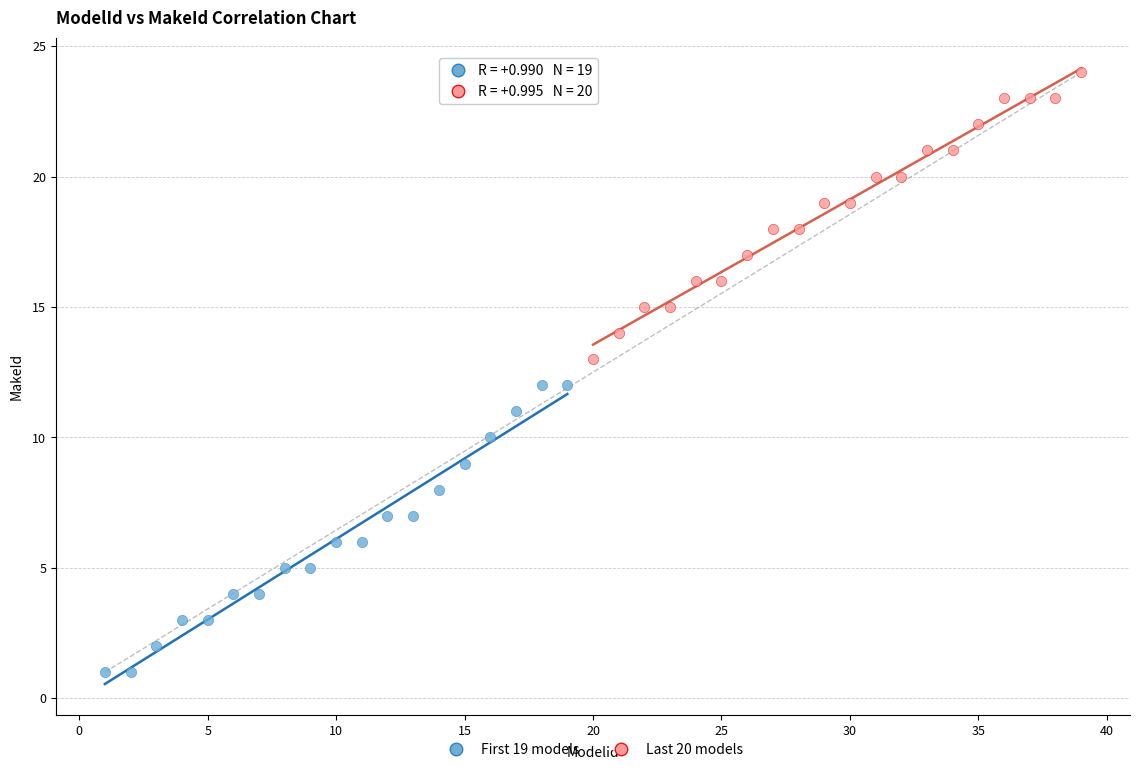

Which series contains the highest Y value?

Last 20 models